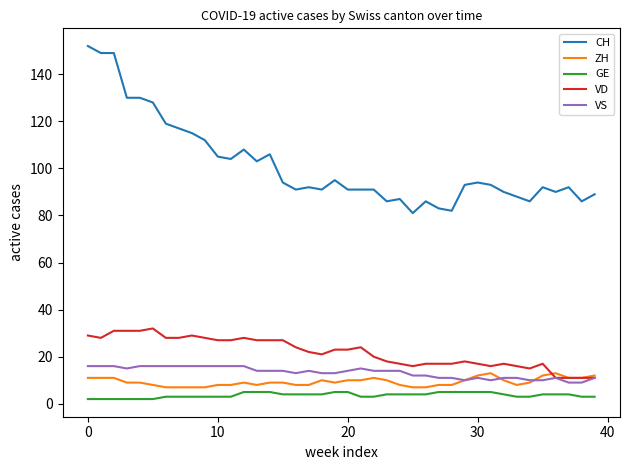

Count the number of categories in the chart.

40